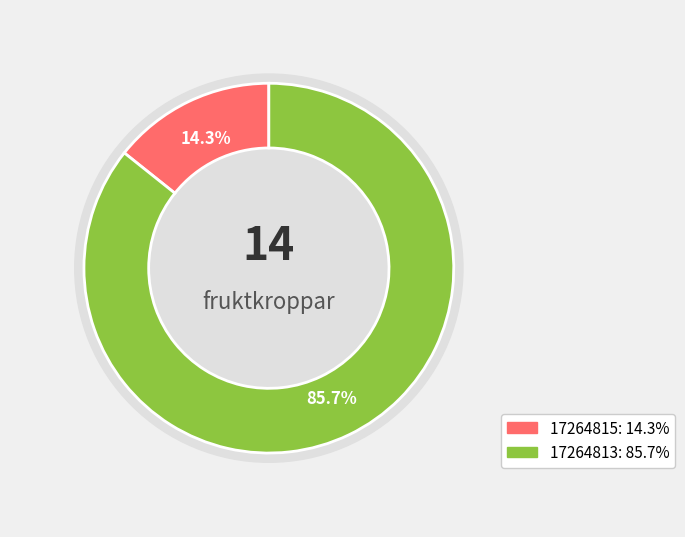

Rank the categories by value from lowest to highest.

17264815, 17264813